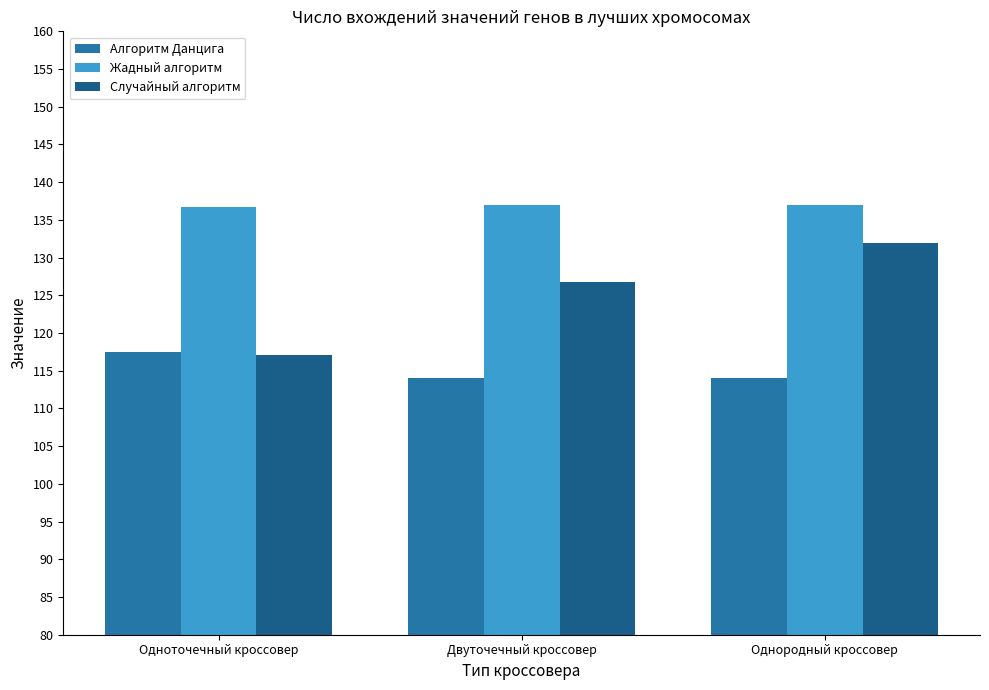

How many data points does each series have?

3